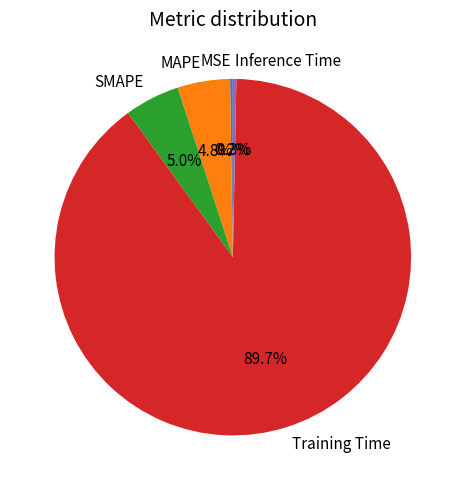

Combined, what portion of the pie is SMAPE and Training Time?

94.7%